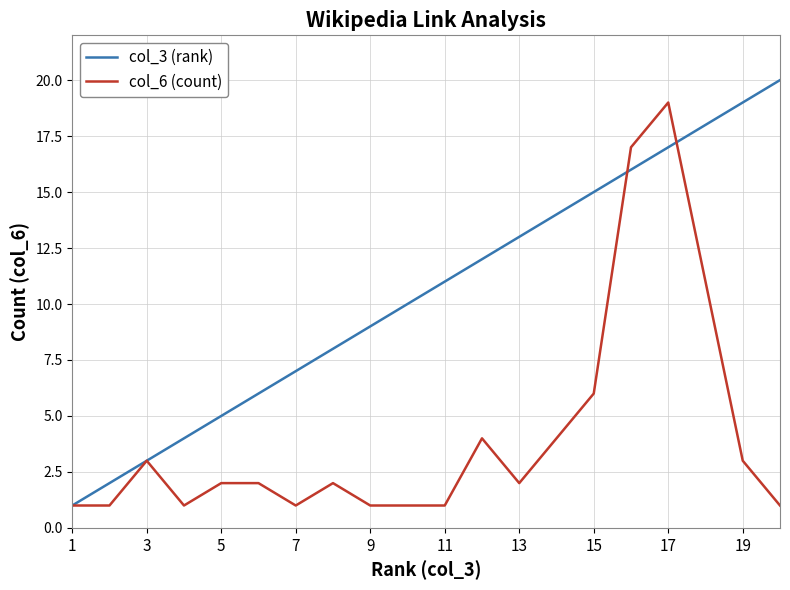

Which series has the largest total across all categories?

col_3 (rank)